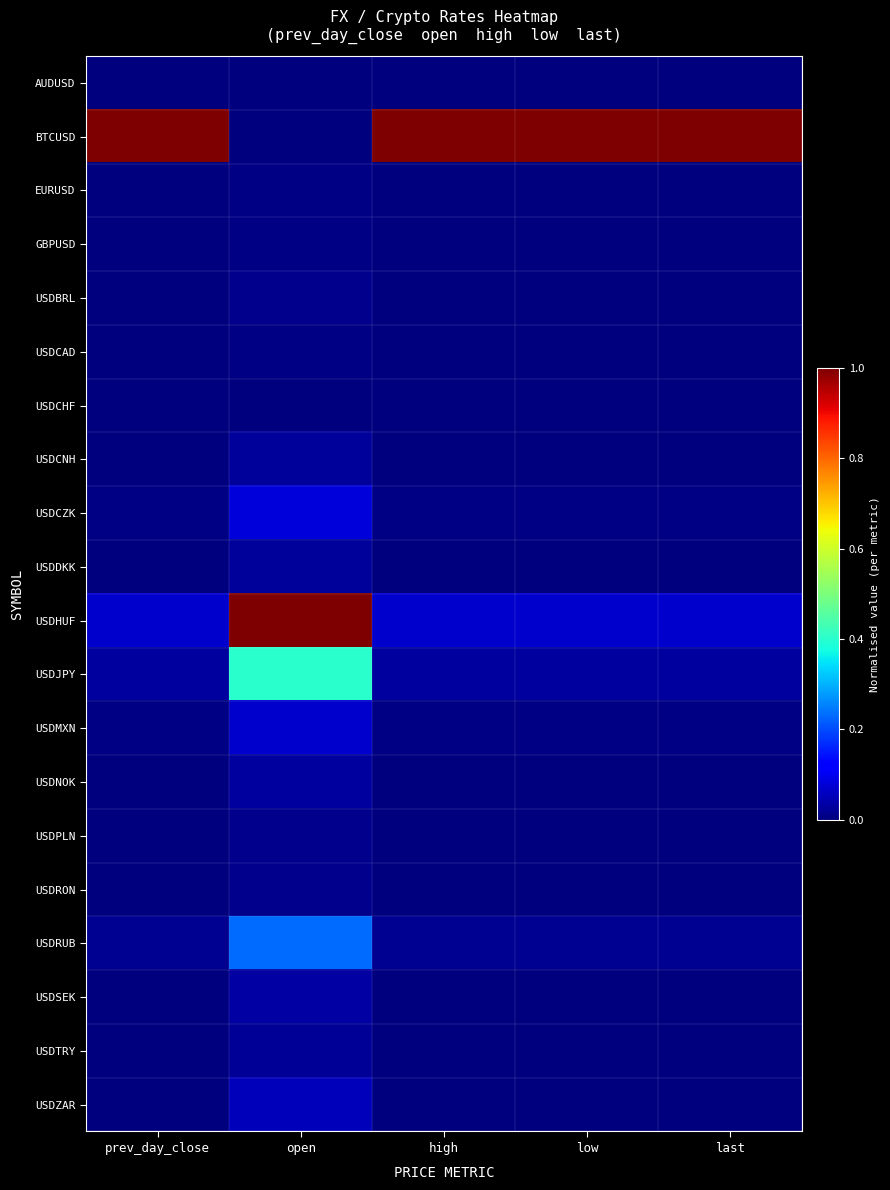

Reading right to left, extract all data points from this chart.

AUDUSD: last=0.0	low=0.0	high=0.0	open=0.0	prev_day_close=0.0
BTCUSD: last=1.0	low=1.0	high=1.0	open=0.0	prev_day_close=1.0
EURUSD: last=0.0	low=0.0	high=0.0	open=0.0	prev_day_close=0.0
GBPUSD: last=0.0	low=0.0	high=0.0	open=0.0	prev_day_close=0.0
USDBRL: last=0.0	low=0.0	high=0.0	open=0.0	prev_day_close=0.0
USDCAD: last=0.0	low=0.0	high=0.0	open=0.0	prev_day_close=0.0
USDCHF: last=0.0	low=0.0	high=0.0	open=0.0	prev_day_close=0.0
USDCNH: last=0.0	low=0.0	high=0.0	open=0.0	prev_day_close=0.0
USDCZK: last=0.0	low=0.0	high=0.0	open=0.1	prev_day_close=0.0
USDDKK: last=0.0	low=0.0	high=0.0	open=0.0	prev_day_close=0.0
USDHUF: last=0.1	low=0.1	high=0.1	open=1.0	prev_day_close=0.1
USDJPY: last=0.0	low=0.0	high=0.0	open=0.4	prev_day_close=0.0
USDMXN: last=0.0	low=0.0	high=0.0	open=0.1	prev_day_close=0.0
USDNOK: last=0.0	low=0.0	high=0.0	open=0.0	prev_day_close=0.0
USDPLN: last=0.0	low=0.0	high=0.0	open=0.0	prev_day_close=0.0
USDRON: last=0.0	low=0.0	high=0.0	open=0.0	prev_day_close=0.0
USDRUB: last=0.0	low=0.0	high=0.0	open=0.2	prev_day_close=0.0
USDSEK: last=0.0	low=0.0	high=0.0	open=0.0	prev_day_close=0.0
USDTRY: last=0.0	low=0.0	high=0.0	open=0.0	prev_day_close=0.0
USDZAR: last=0.0	low=0.0	high=0.0	open=0.1	prev_day_close=0.0